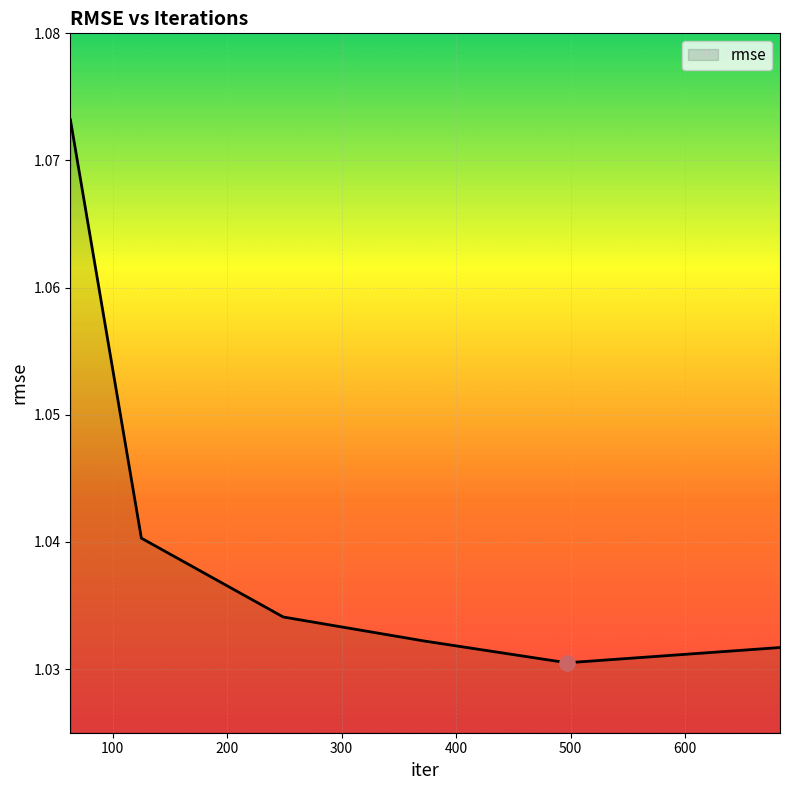

Count the values in the range 1 to 2.

6